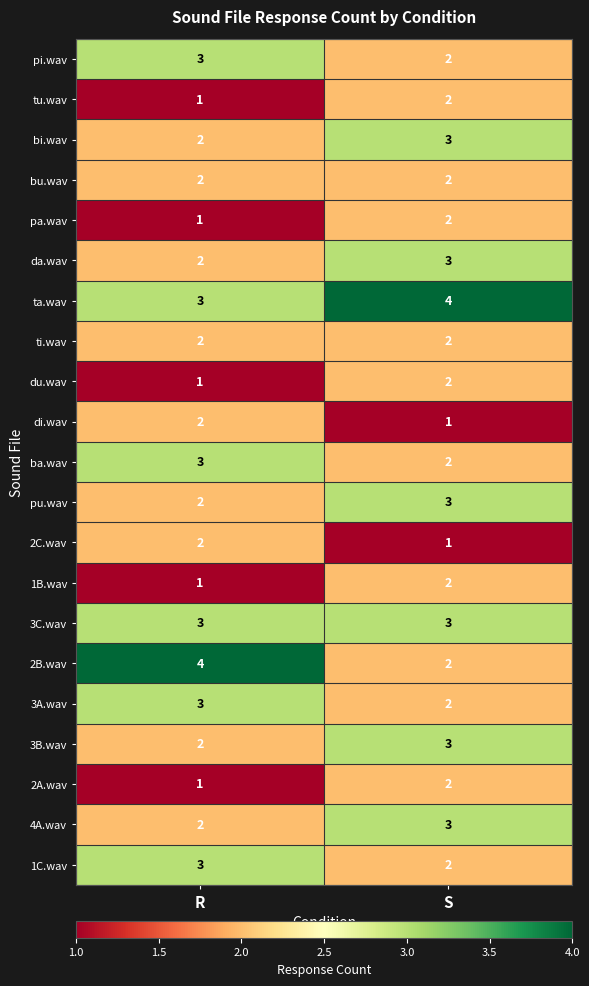

At how many categories does at least one series exceed 2?

2